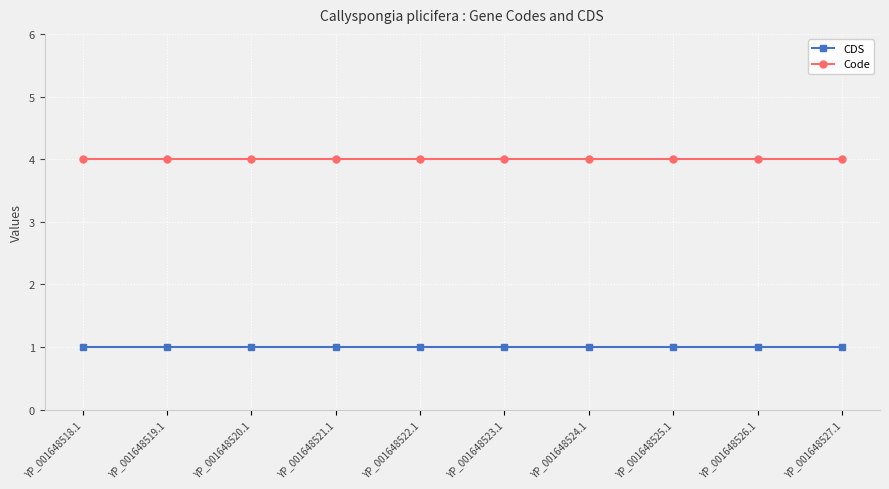

What is the highest value of the CDS series?

1